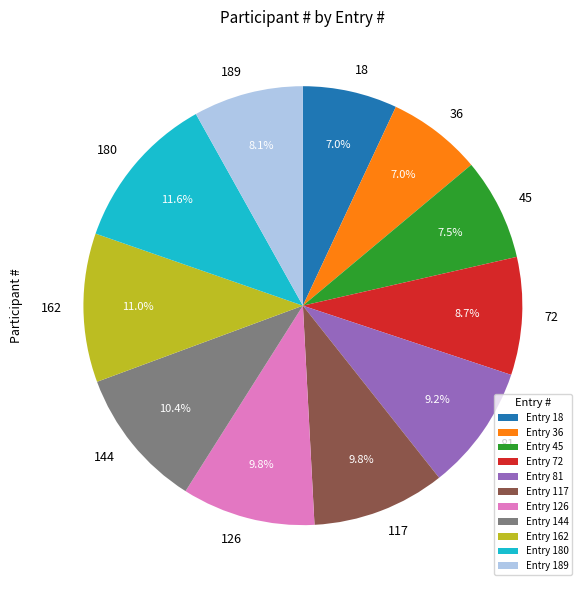

Is there a majority slice in this chart?

No